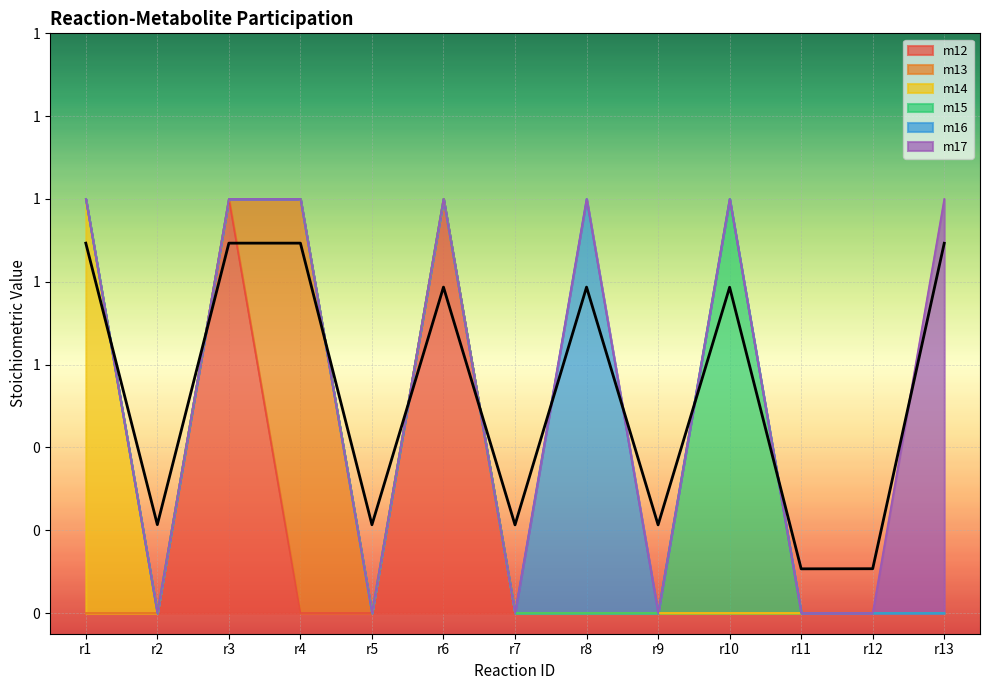

What is the maximum value for m14?

1